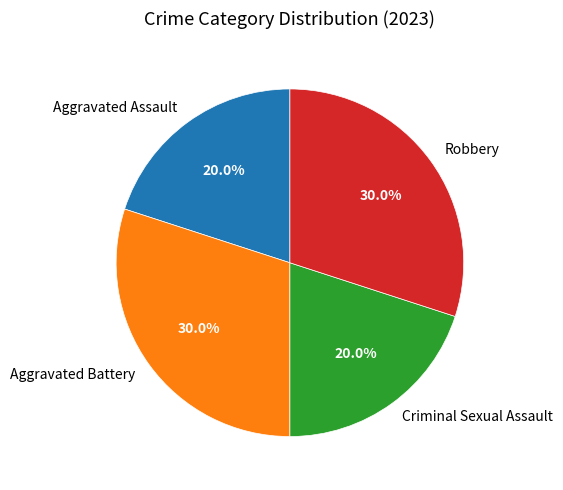

How many slices are in this pie chart?

4